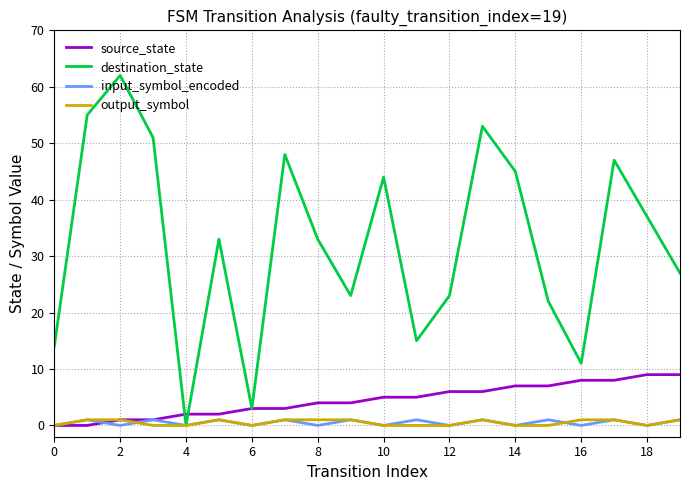

What is the maximum value shown in the chart?

62